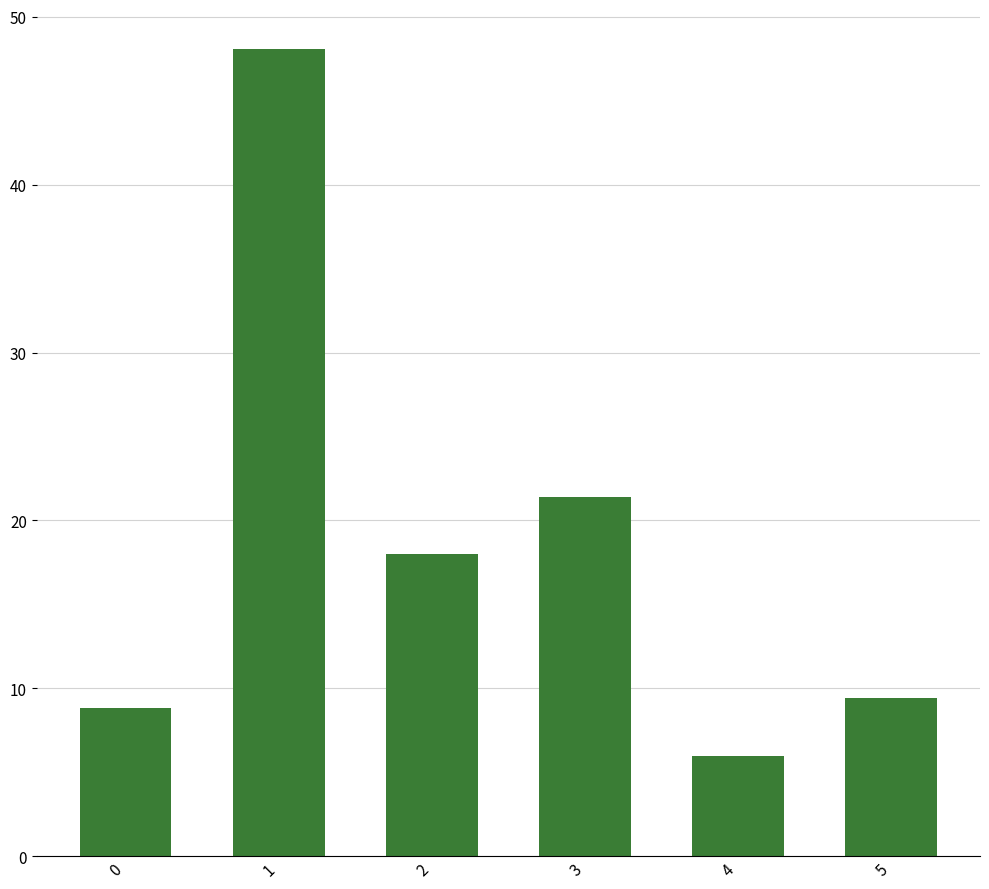

Rank the categories by value from highest to lowest.

1, 3, 2, 5, 0, 4